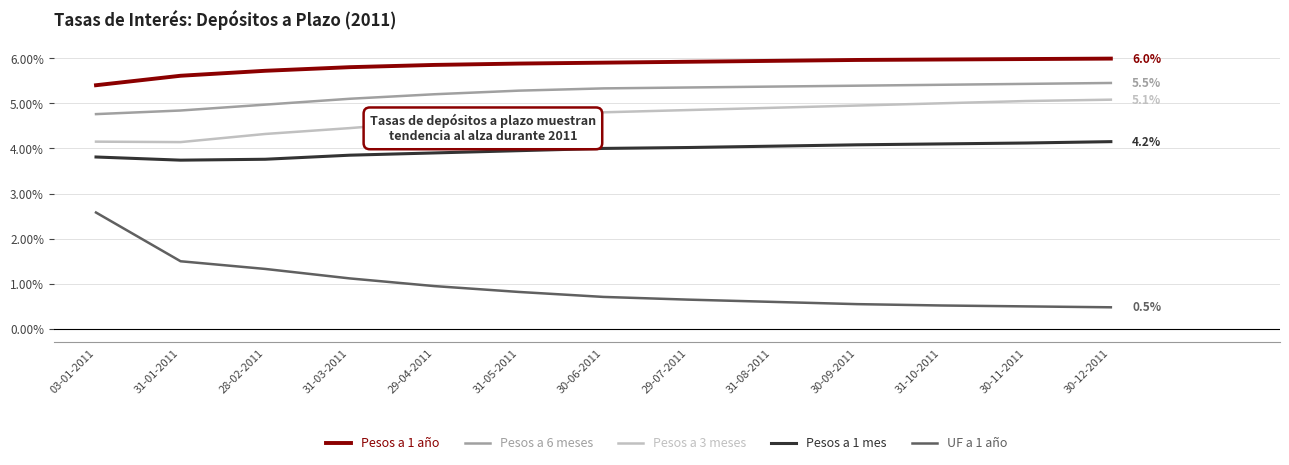

Is the value of Pesos a 6 meses at 03-01-2011 greater than the value of Pesos a 1 mes at 03-01-2011?

Yes